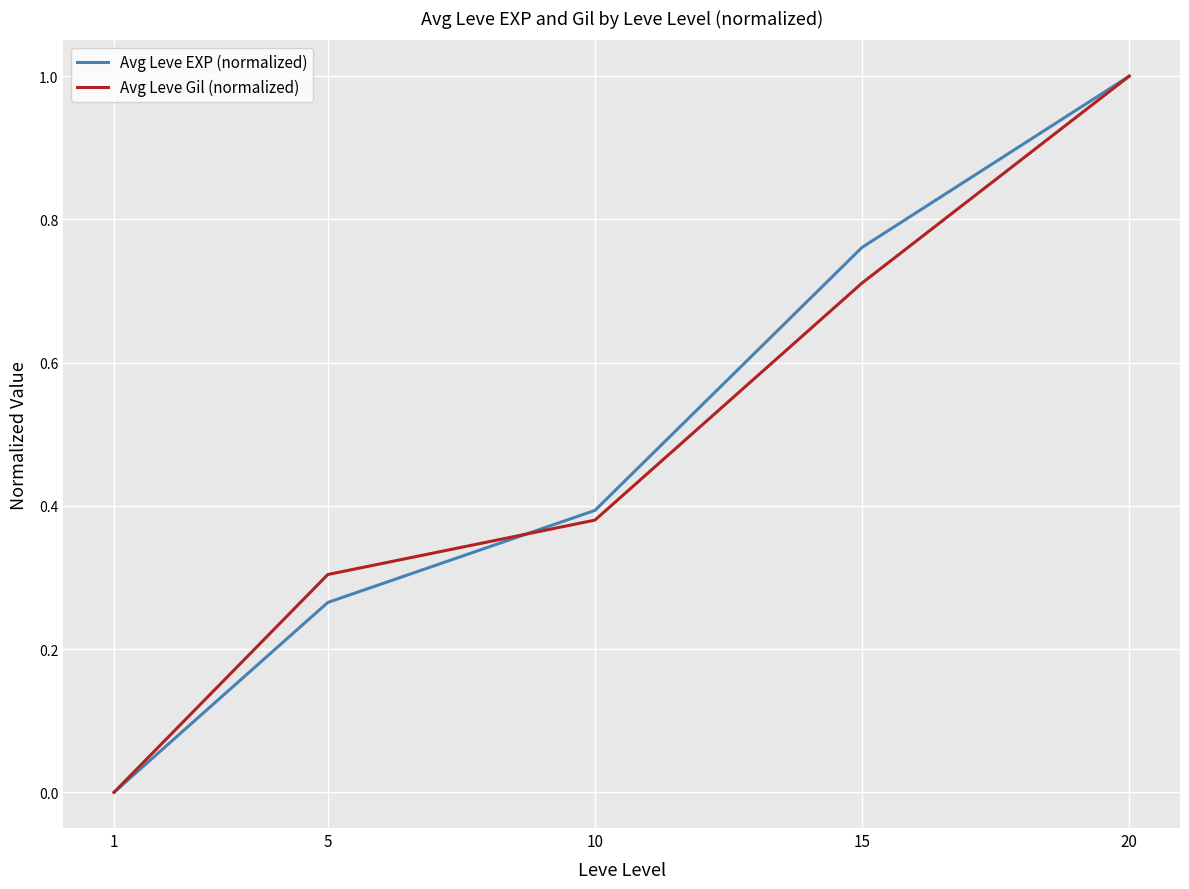

List the labels in order of Avg Leve Gil (normalized) value, largest first.

20, 15, 10, 5, 1